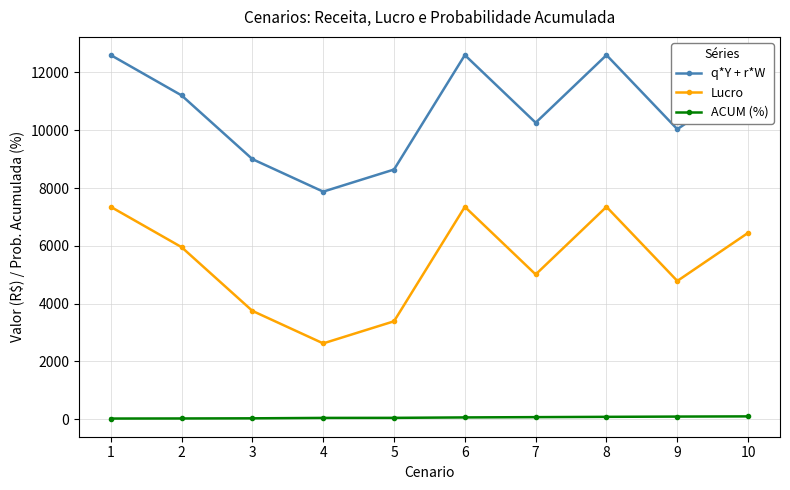

What is the difference between the highest and lowest values at 10?

11600